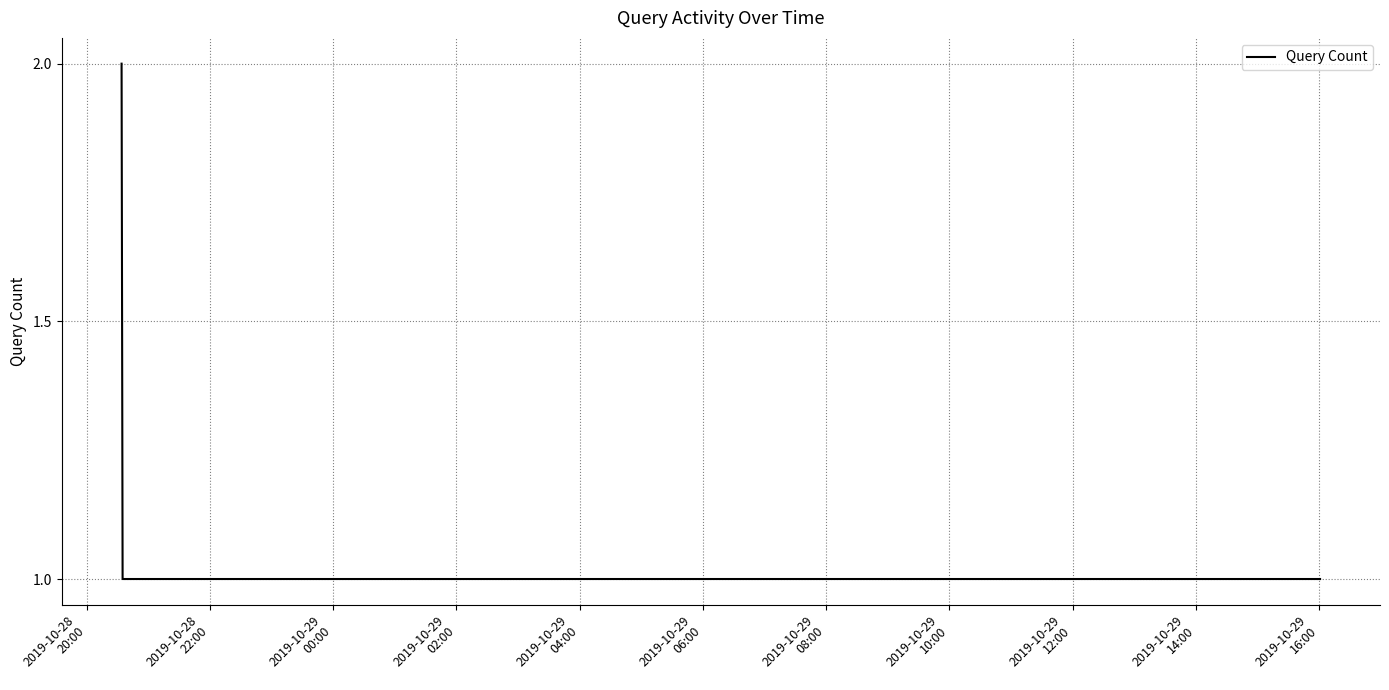

What is the sum of all values?

6